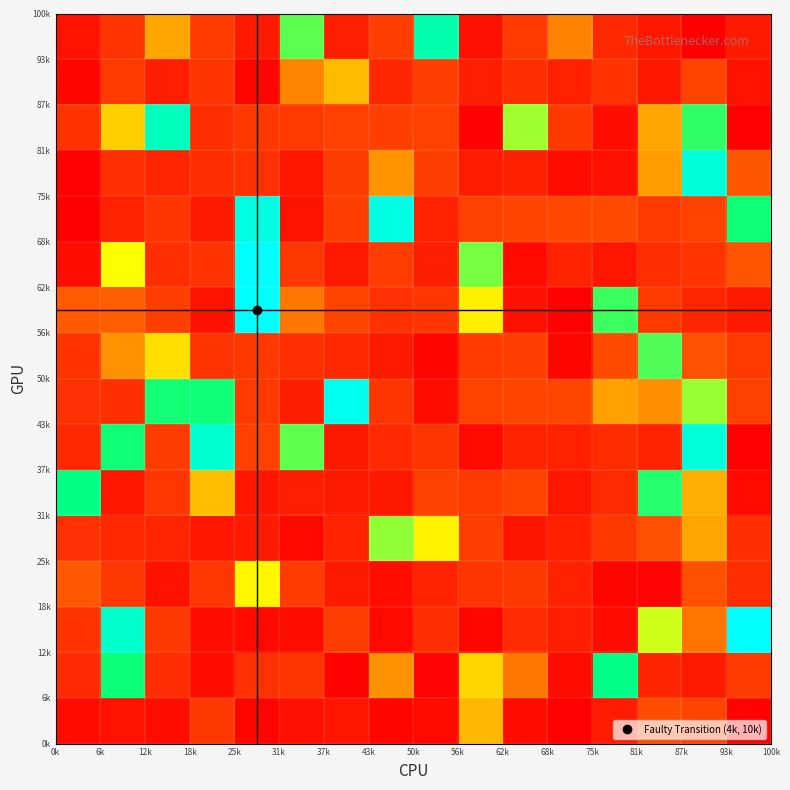

How many categories are shown in the chart?

16